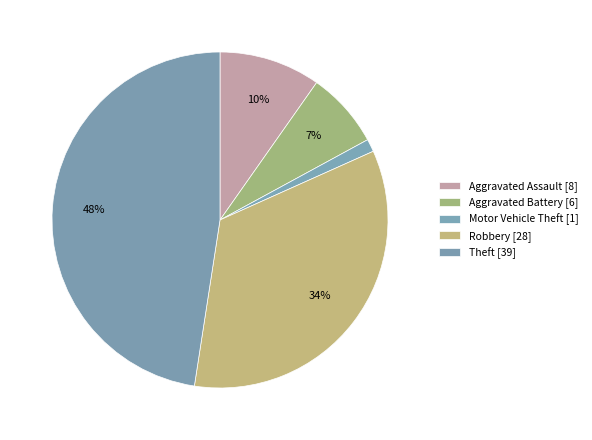

What is the ratio of the value at Robbery to the value at Aggravated Assault?

3.5